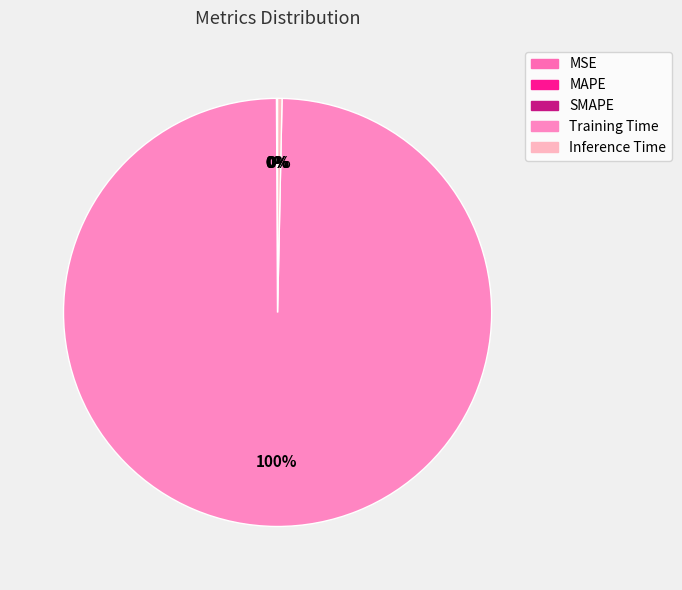

To the nearest percent, what is the difference between the largest and smallest slice percentages?

100%